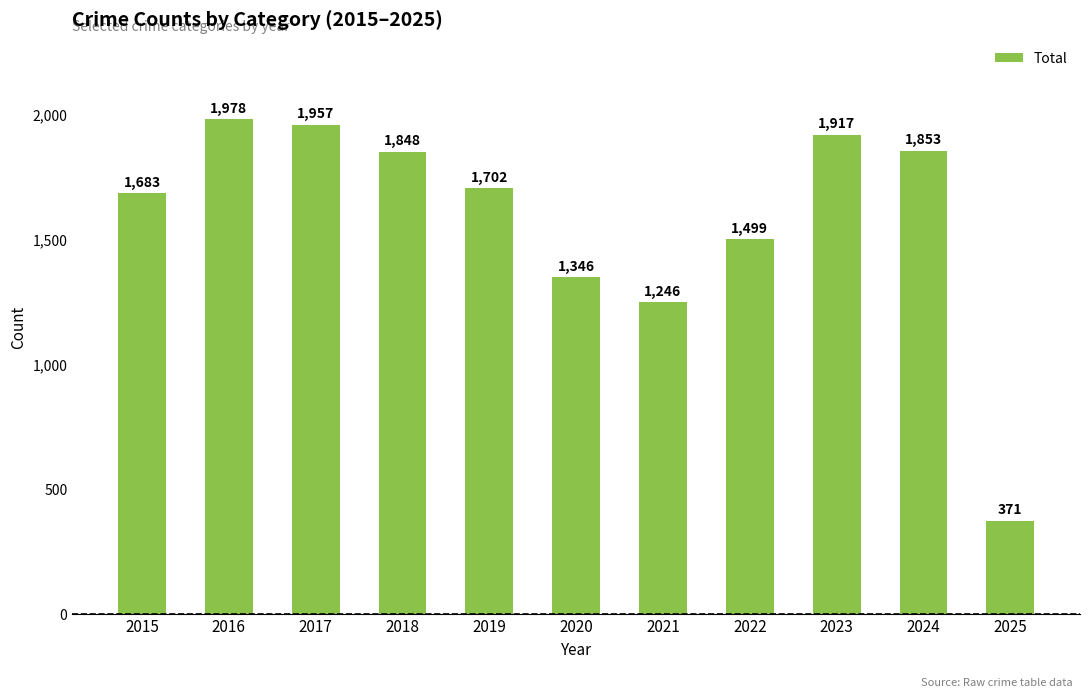

Rank the categories by value from lowest to highest.

2025, 2021, 2020, 2022, 2015, 2019, 2018, 2024, 2023, 2017, 2016